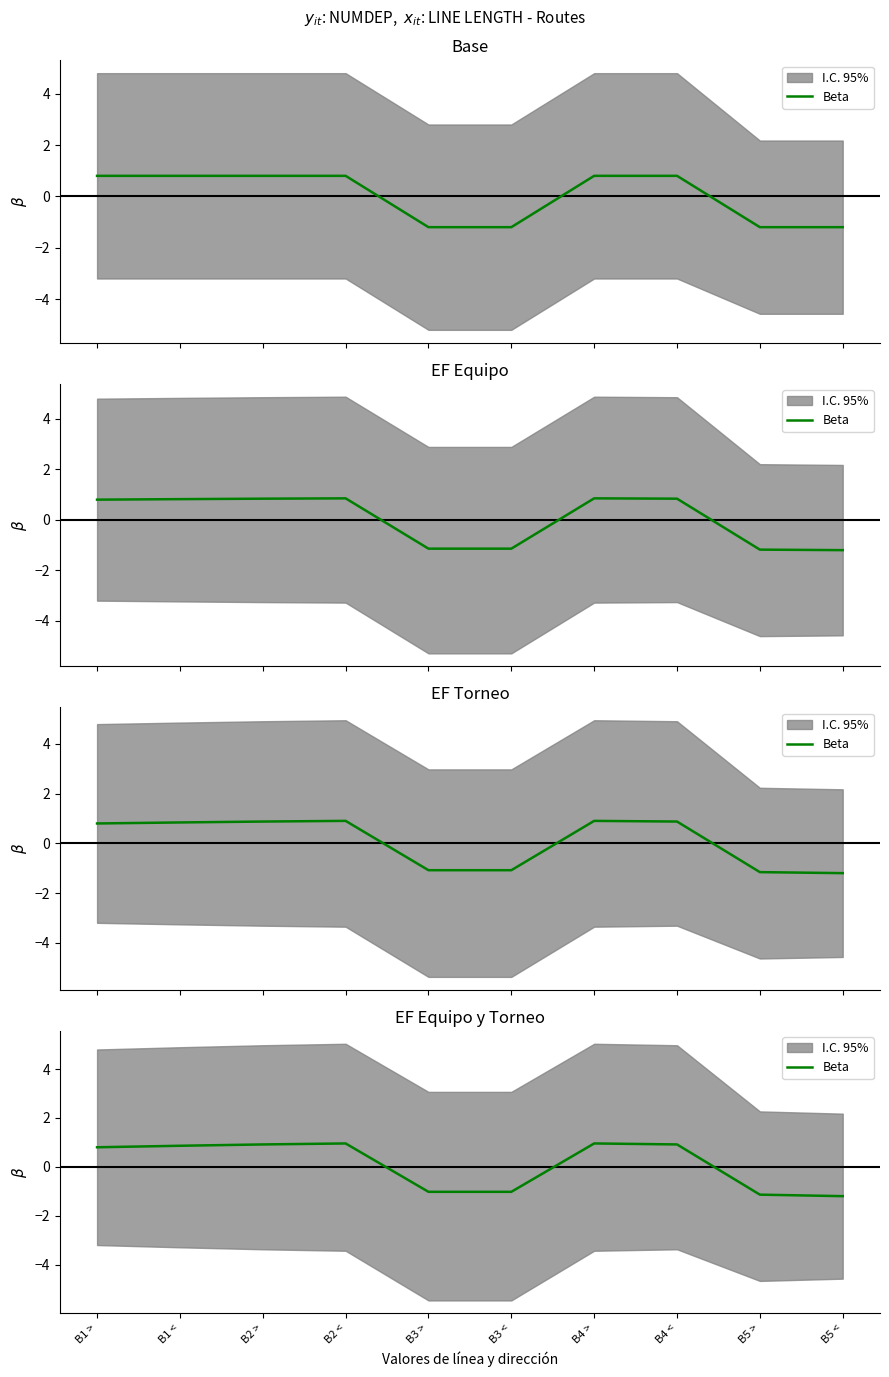

What is the sum of all values?

1.0